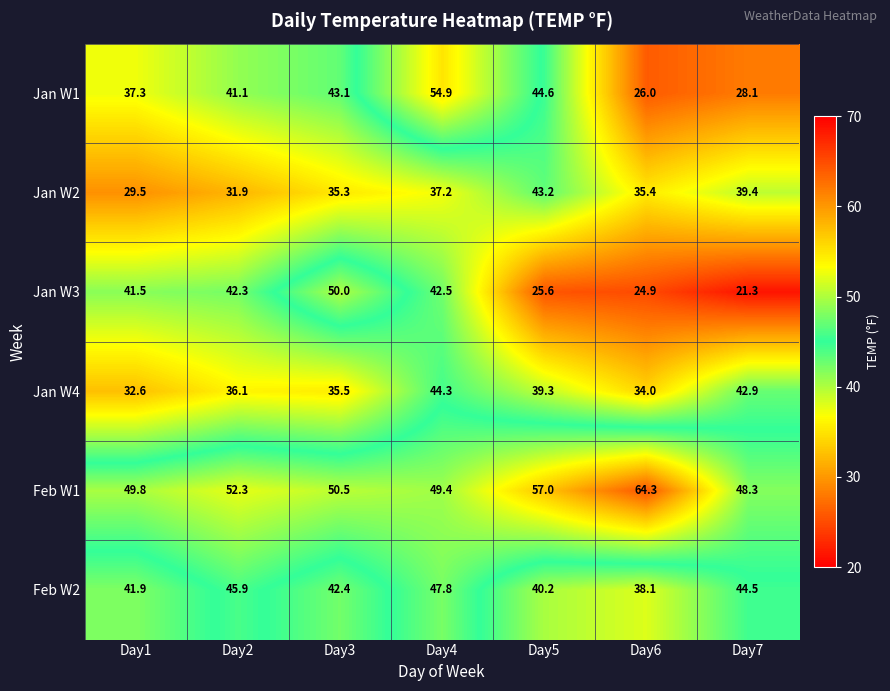

What is the difference between the highest and lowest values at Day2?

20.4